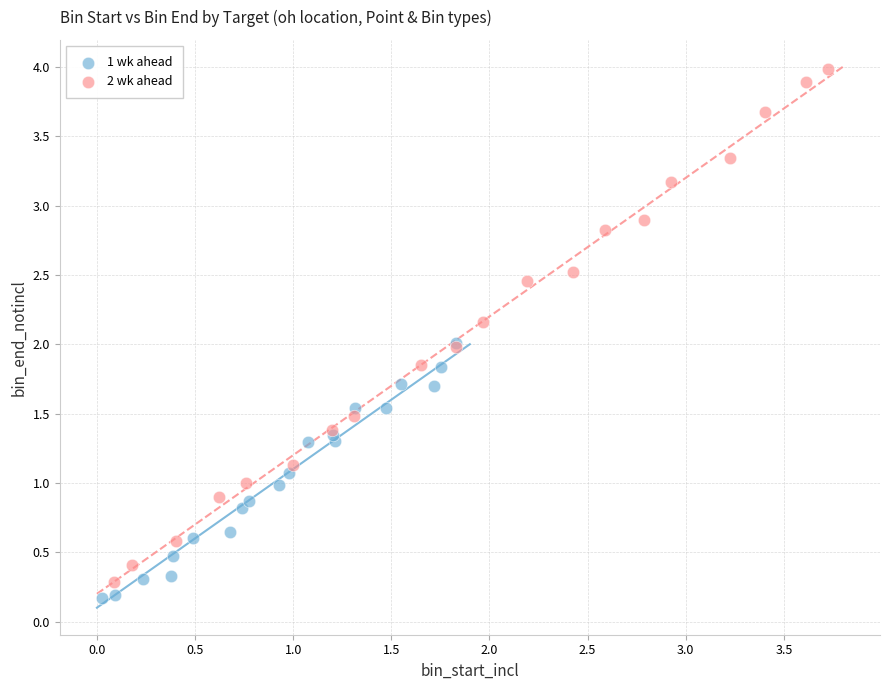

Which series has the largest Y range (max minus min)?

2 wk ahead